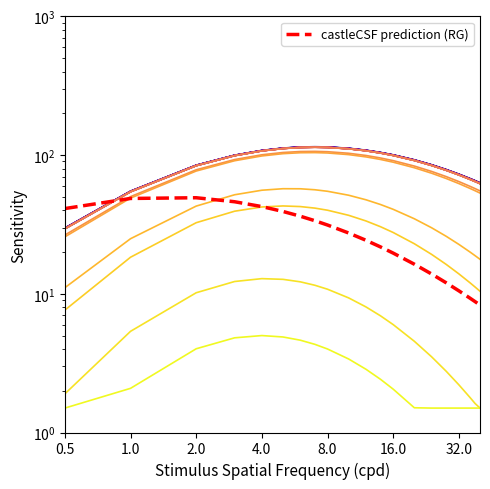

What is the average value?

27.0